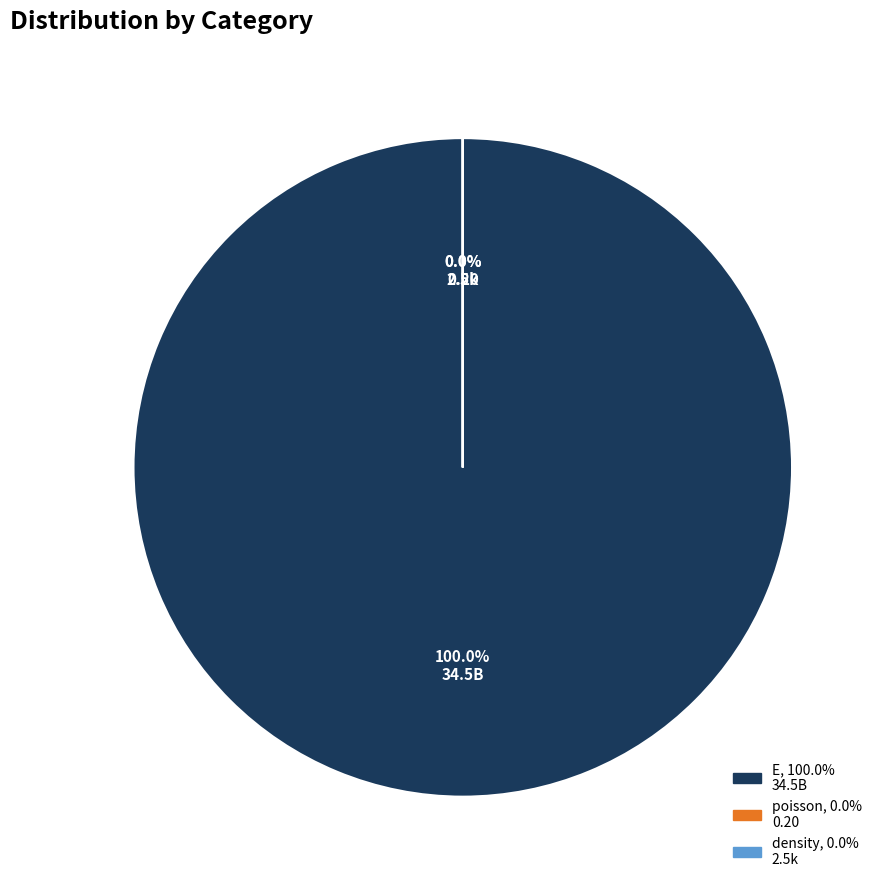

To the nearest percent, what is the difference between the largest and smallest slice percentages?

100%